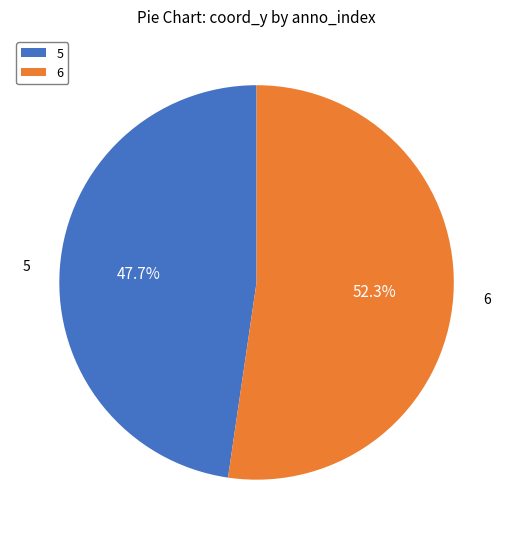

The 6 slice represents 52% of the pie. True or false?

True